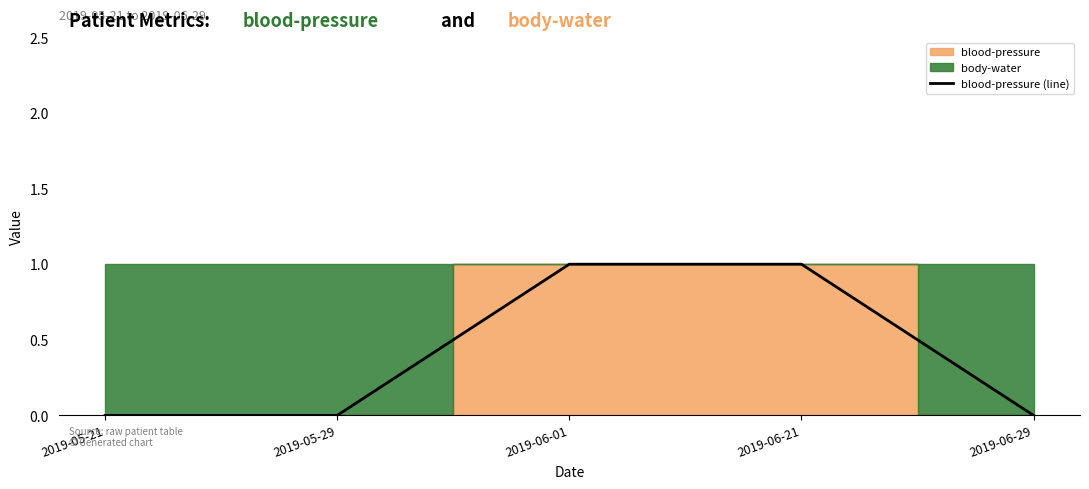

True or false: there are more than 0 points higher than both neighbors.

False